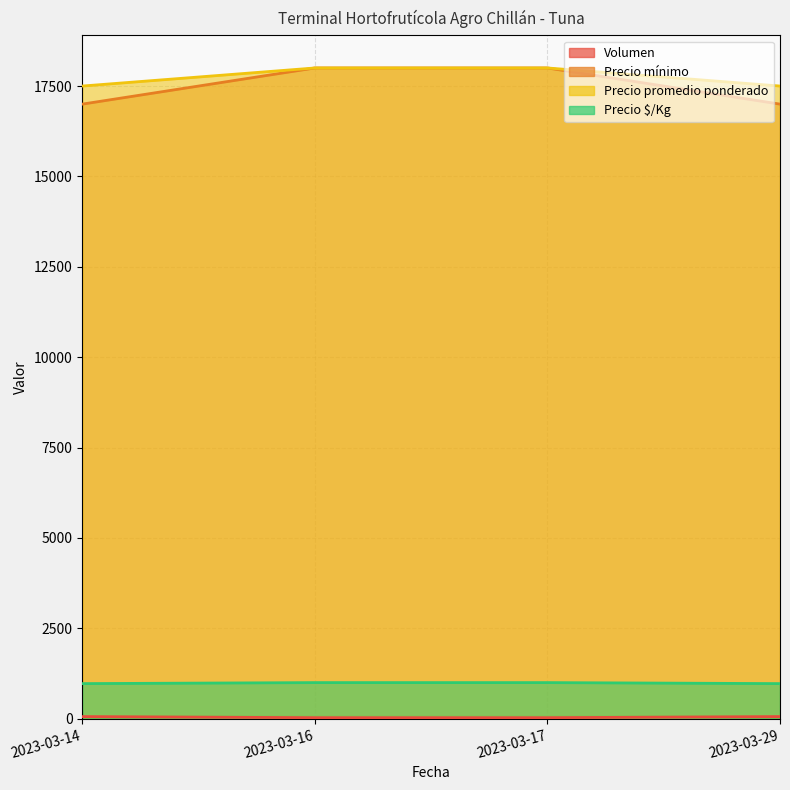

Which series changed the most between 2023-03-14 and 2023-03-29?

Volumen